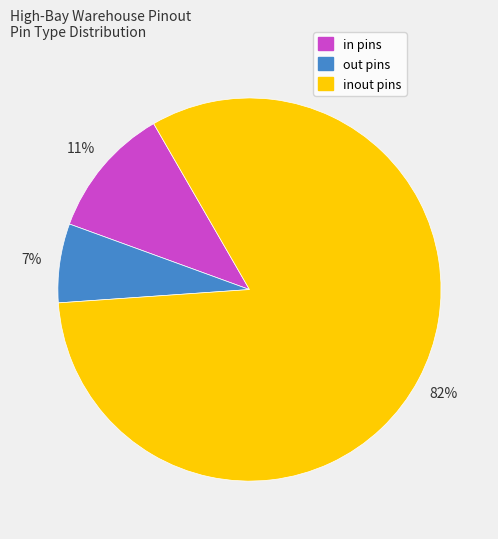

To the nearest percent, what is the average slice percentage?

33%